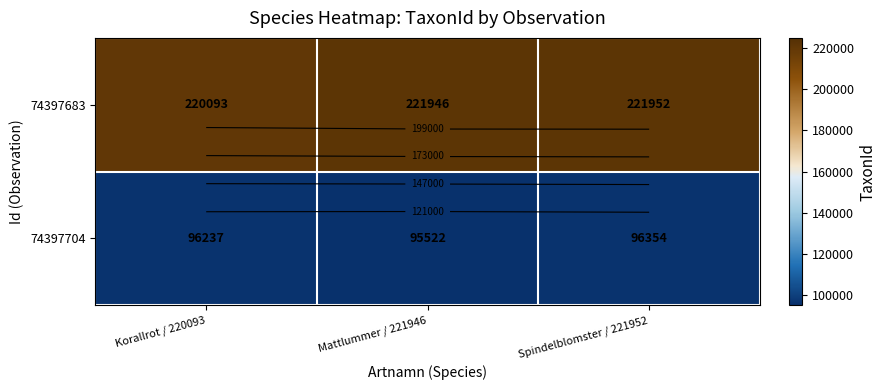

What is the difference between the maximum and minimum values in the 74397704 series?

832